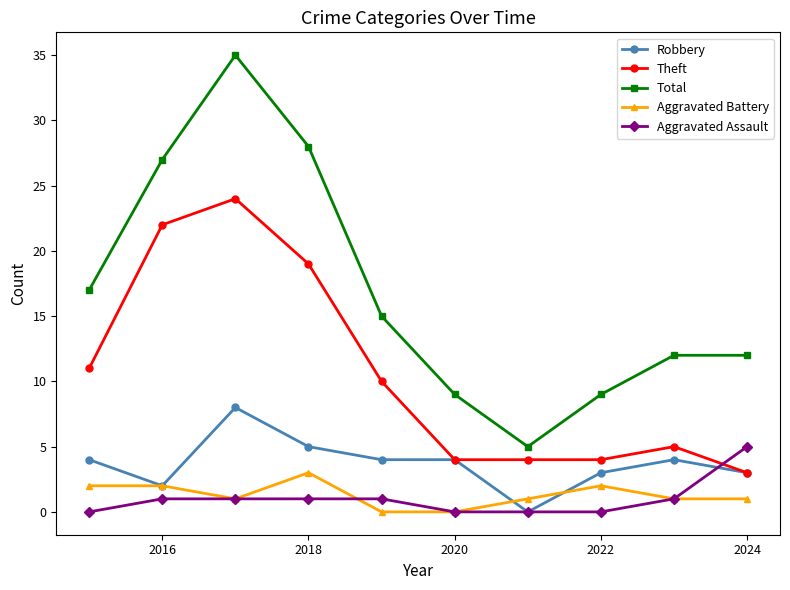

What is the maximum value shown in the chart?

35